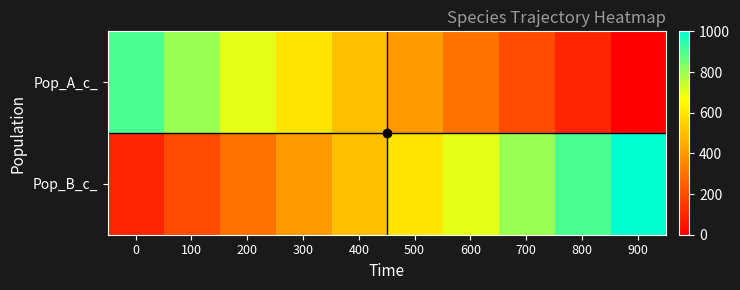

Which series has the largest total across all categories?

Pop_B_c_